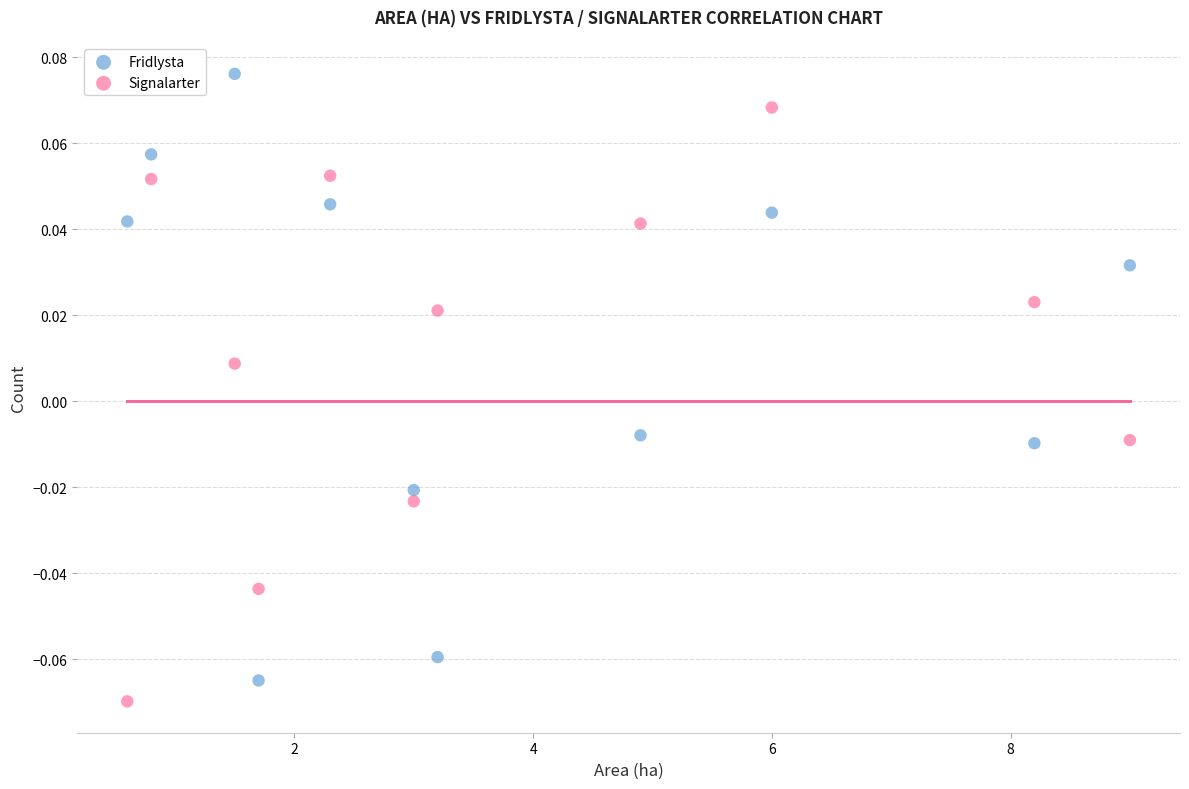

What is the X range (max minus min) for the scatter plot?

8.4